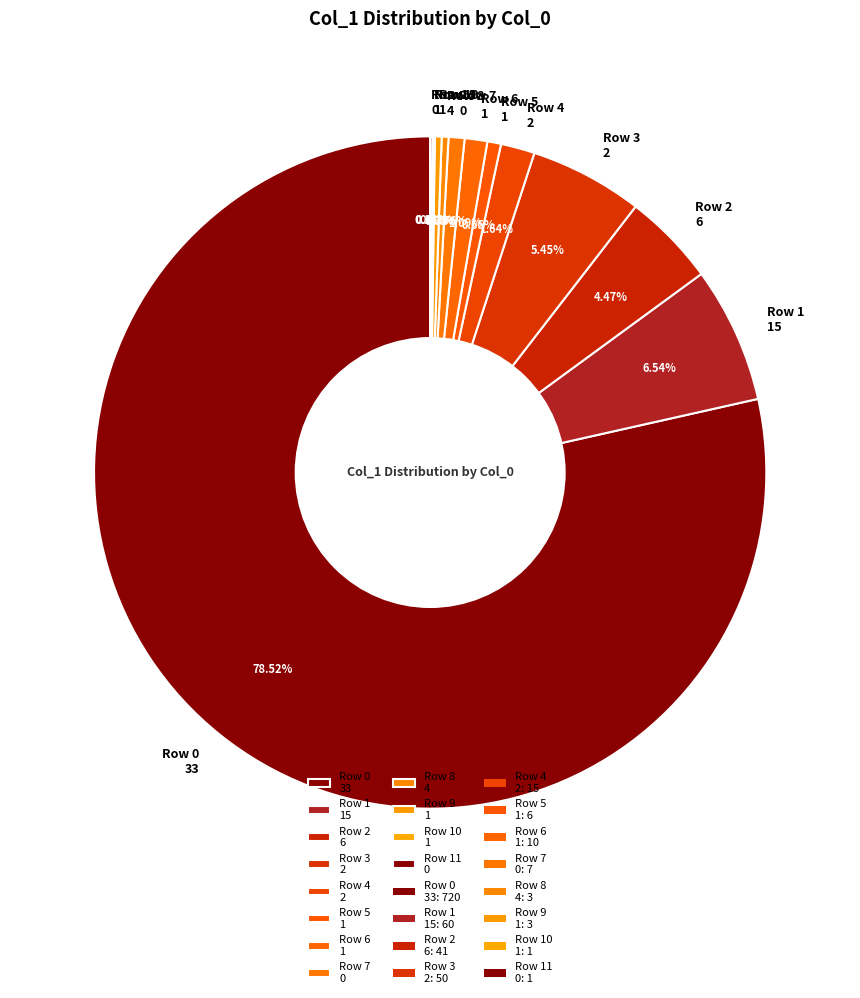

What is the majority slice?

Row 0 33